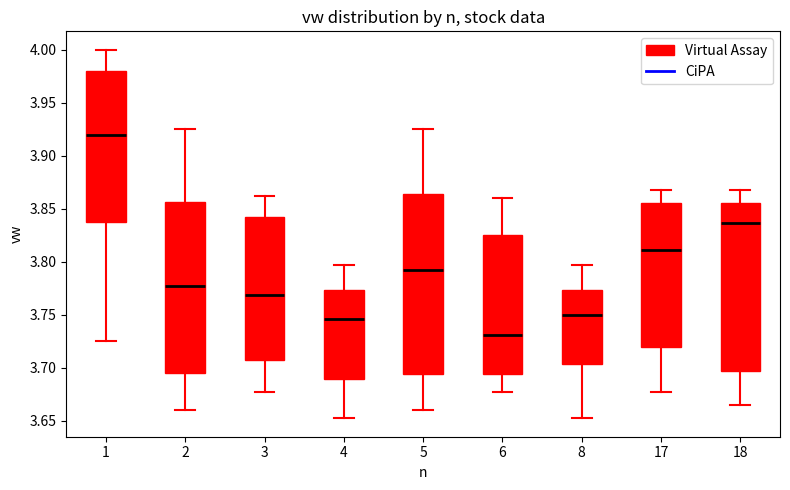

Reading left to right, read every box against the y-axis: the position of its median line, the range the box covers, and the ends of its whiskers. The values are not printed on the chart, so give them approximately, as read against the axis.

1: median 3.920, box 3.840 to 3.980, whiskers 3.725 to 4.000
2: median 3.780, box 3.695 to 3.855, whiskers 3.660 to 3.925
3: median 3.770, box 3.710 to 3.840, whiskers 3.680 to 3.865
4: median 3.745, box 3.690 to 3.775, whiskers 3.655 to 3.800
5: median 3.795, box 3.695 to 3.865, whiskers 3.660 to 3.925
6: median 3.730, box 3.695 to 3.825, whiskers 3.680 to 3.860
8: median 3.750, box 3.705 to 3.775, whiskers 3.655 to 3.800
17: median 3.810, box 3.720 to 3.855, whiskers 3.680 to 3.870
18: median 3.835, box 3.695 to 3.855, whiskers 3.665 to 3.870